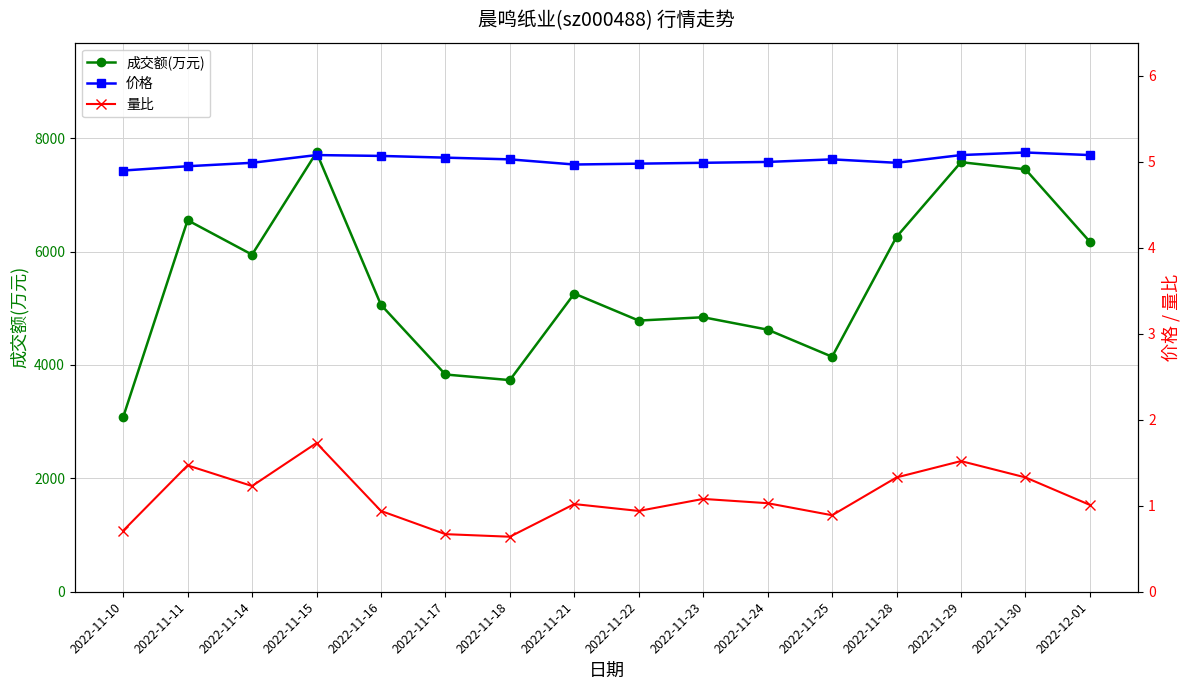

What is the approximate value of 量比 at 2022-11-29?

1.5